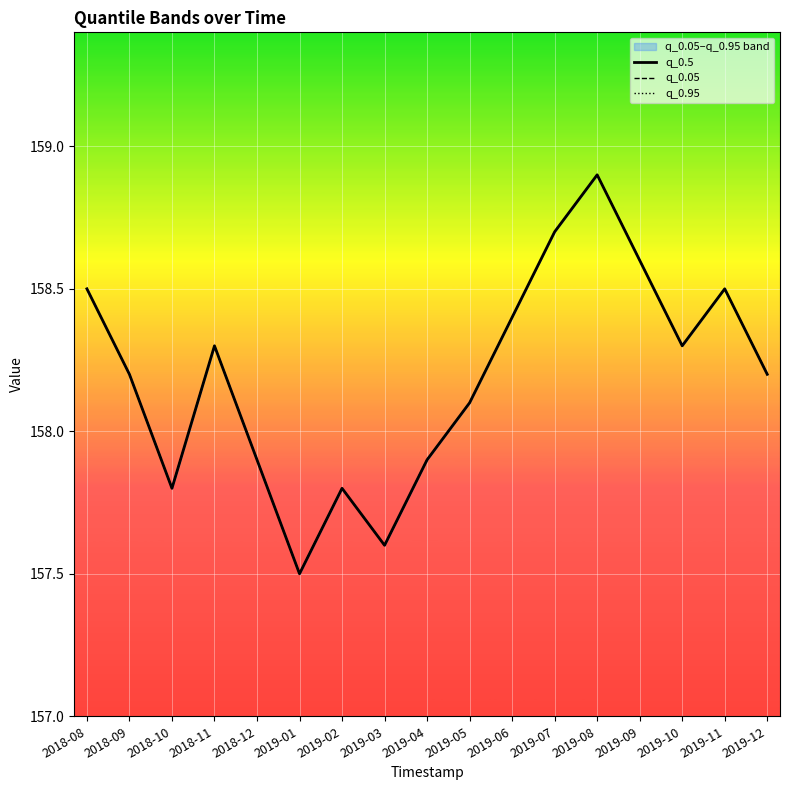

What is the average value of the q_0.95 series?

158.2